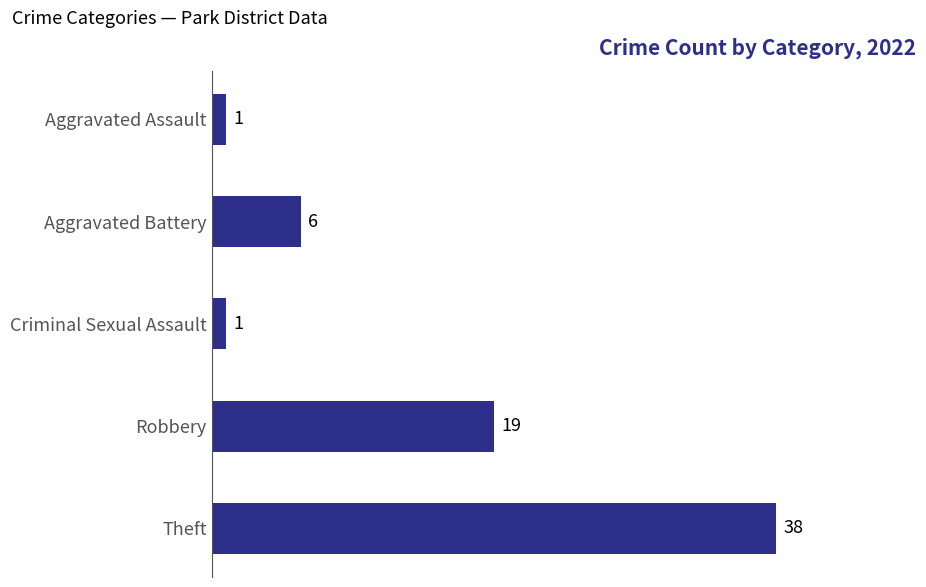

What position from the top is Criminal Sexual Assault?

3